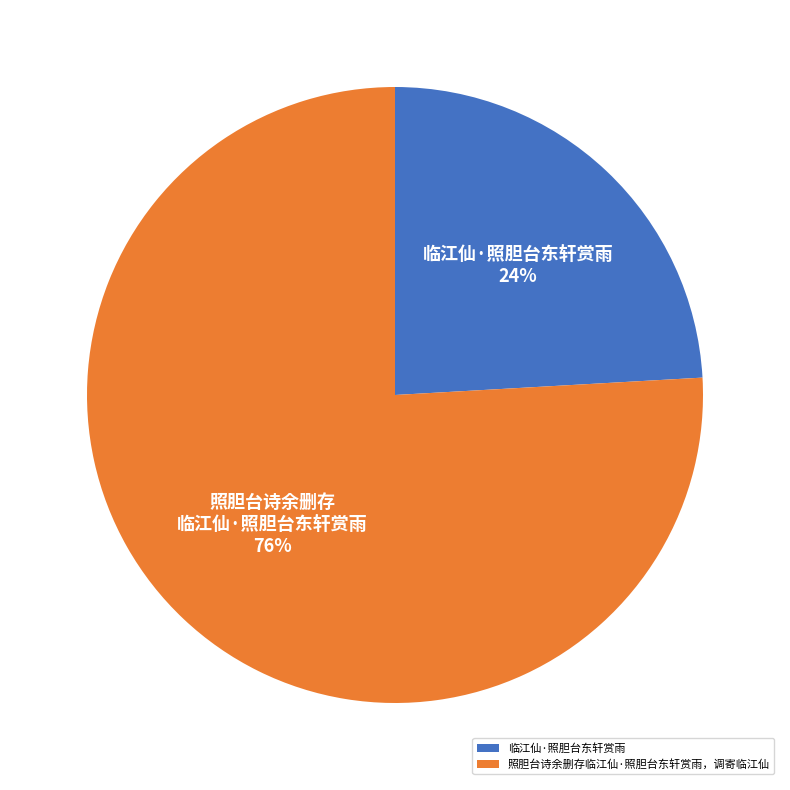

To the nearest percent, what is the average slice percentage?

50%